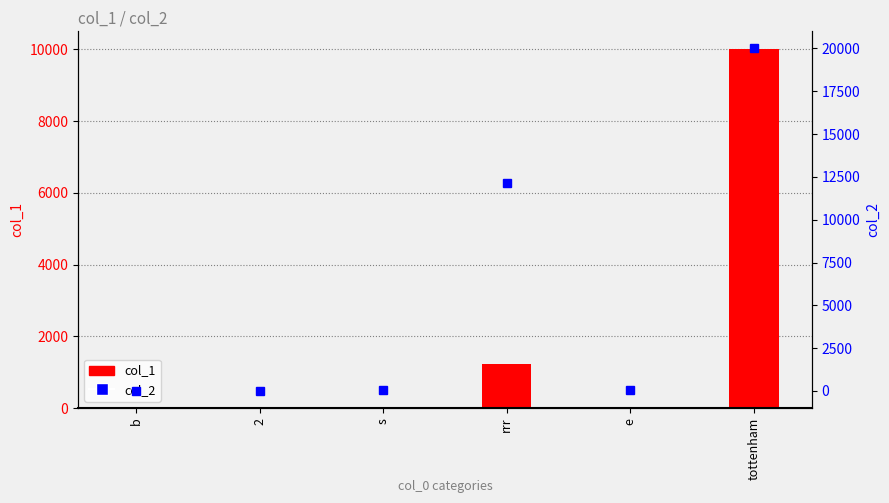

True or false: the data shows 12121 at rrr.

True